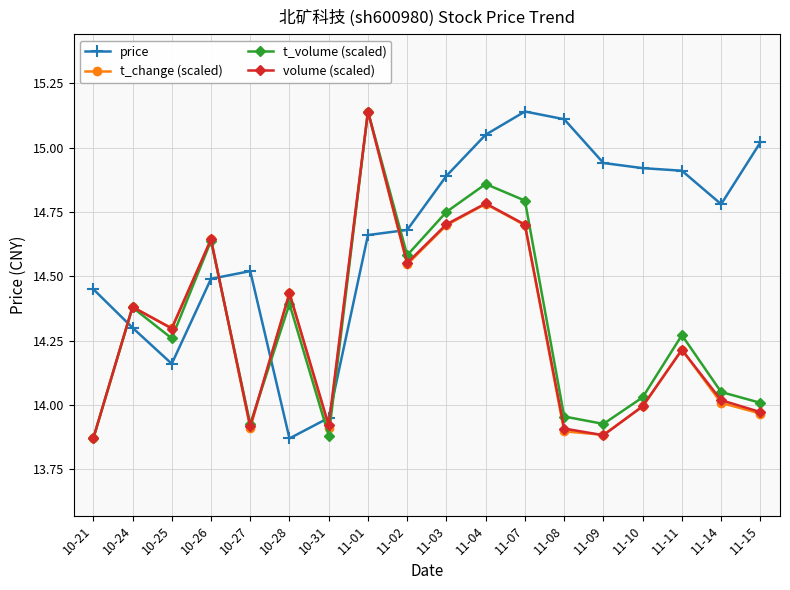

How many data points in price are above 14?

16